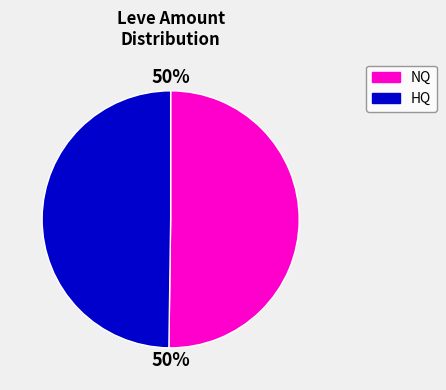

To the nearest percent, what is the difference between the largest and smallest slice percentages?

0%